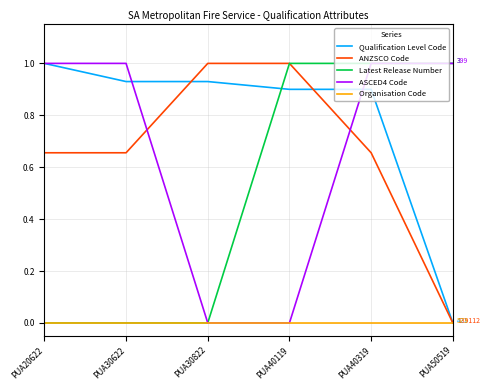

What value does the ASCED4 Code series have at PUA50519?

1.0